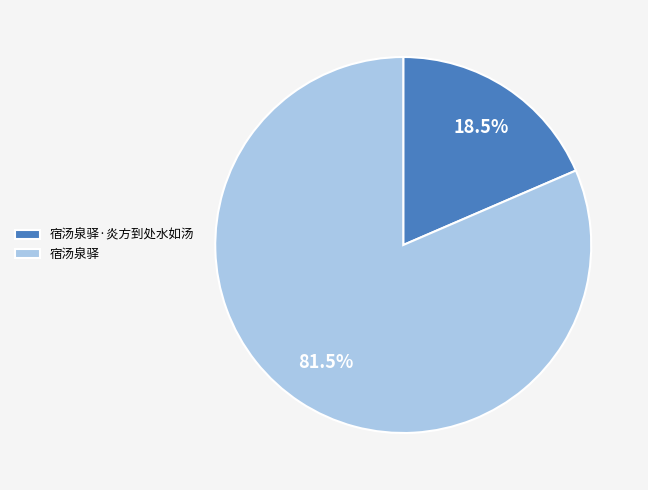

What is the majority slice?

宿汤泉驿